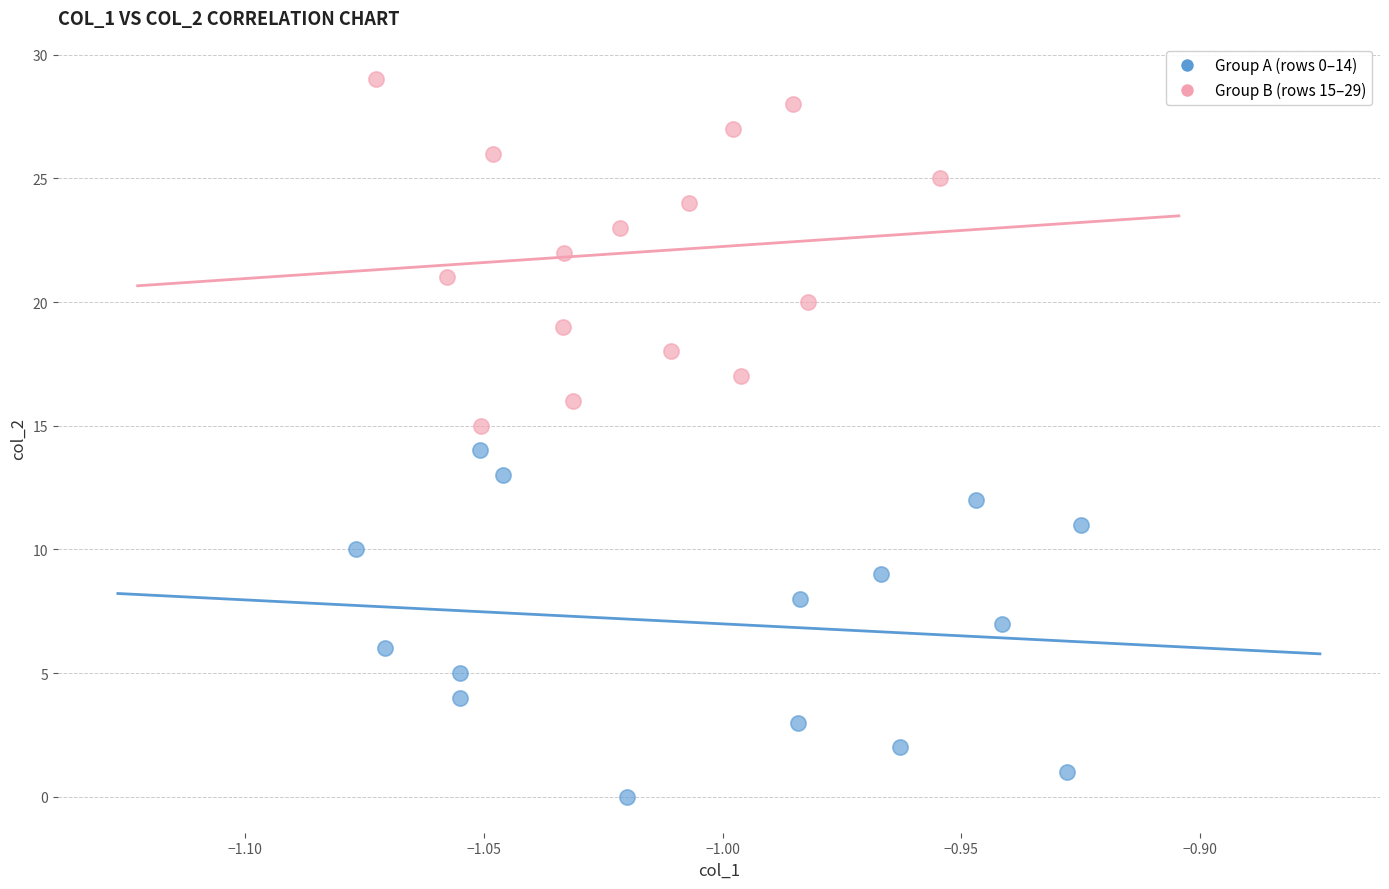

Which series contains the highest Y value?

Group B (rows 15–29)